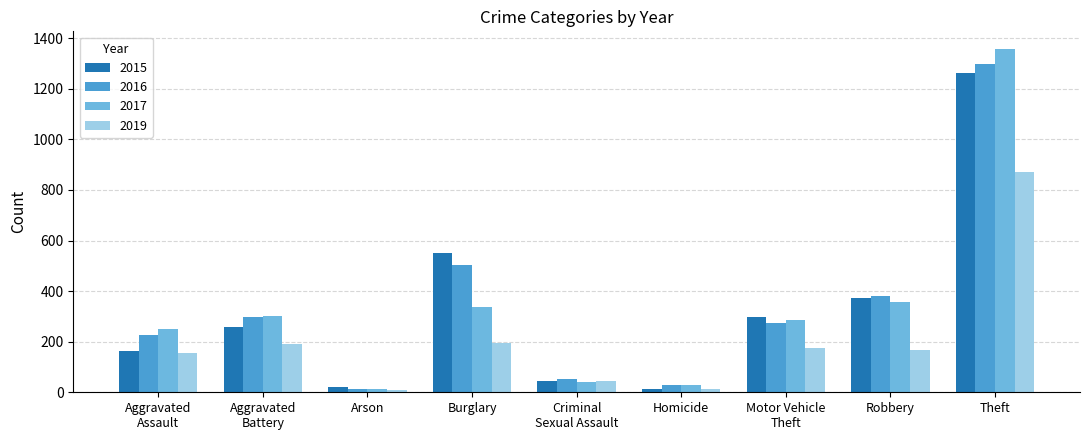

What is the maximum value for 2015?

1263